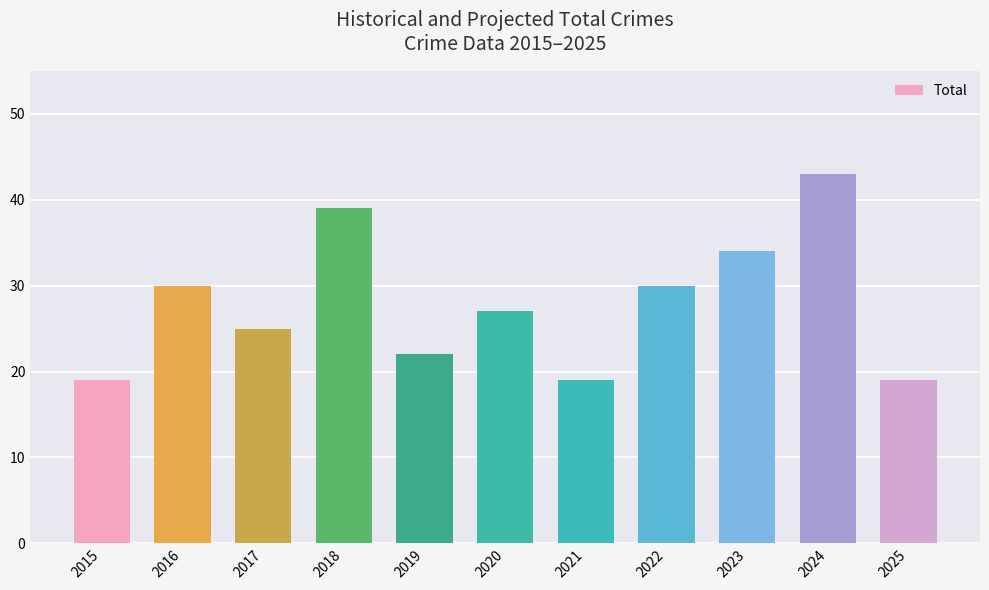

How many values are below 27?

5